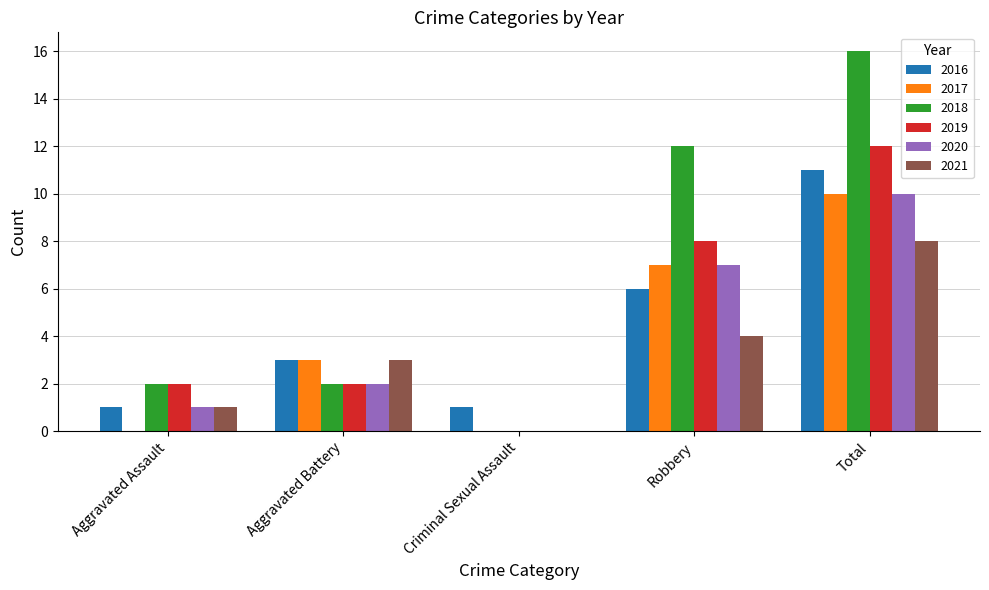

How many data points does each series have?

5